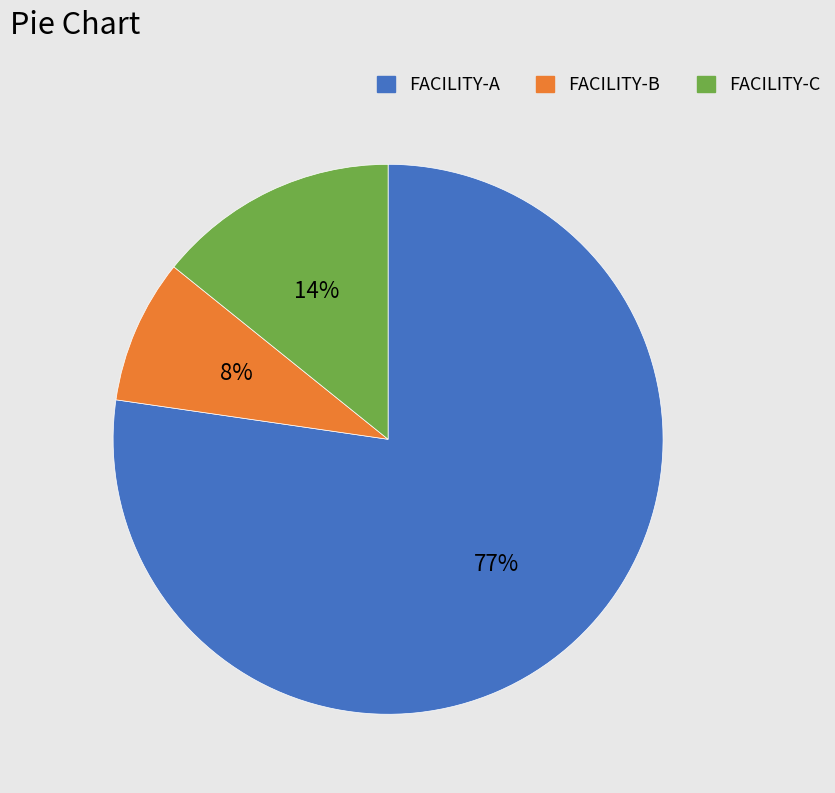

Which slice represents more than half of the pie?

FACILITY-A